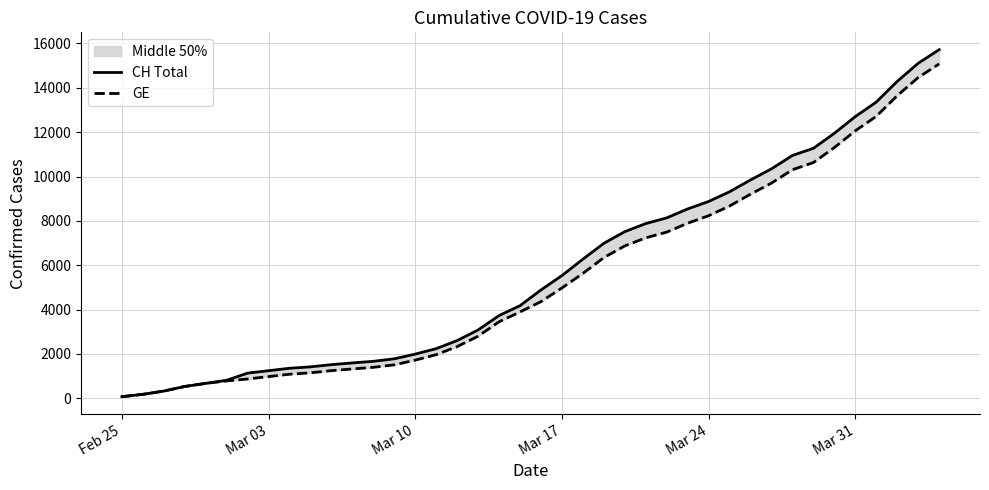

What is the difference between the maximum and minimum values in the CH Total series?

15647